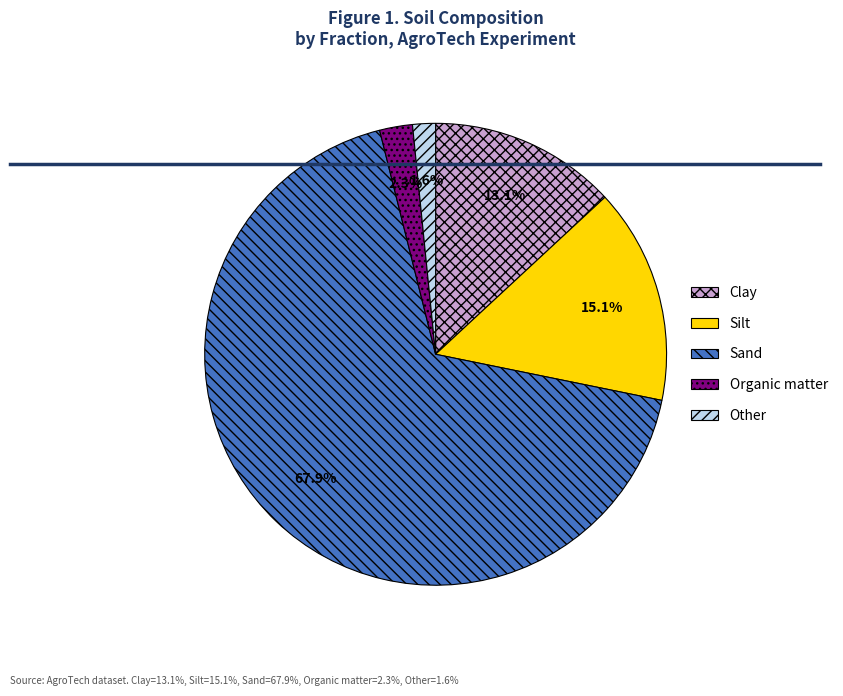

Combined, do Other and Organic matter account for over 50%?

No